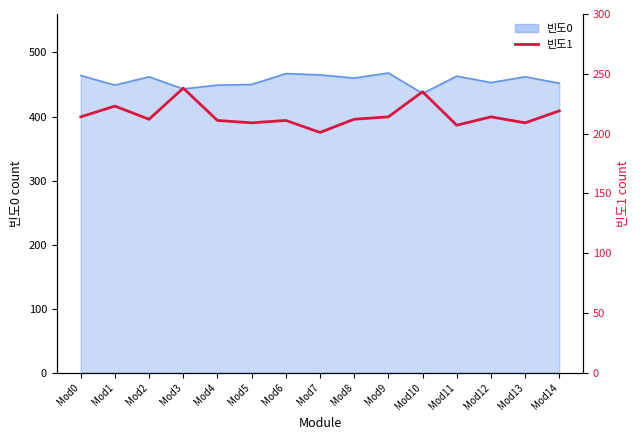

Reading left to right, extract all data points from this chart.

214	223	212	238	211	209	211	201	212	214	235	207	214	209	219